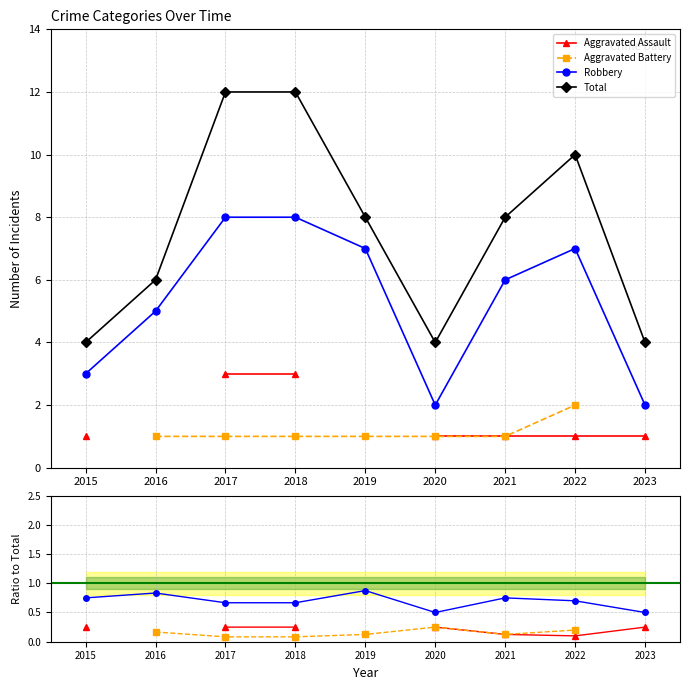

Rank the series at 2020 from lowest to highest value.

Aggravated Assault, Aggravated Battery, Robbery, Total